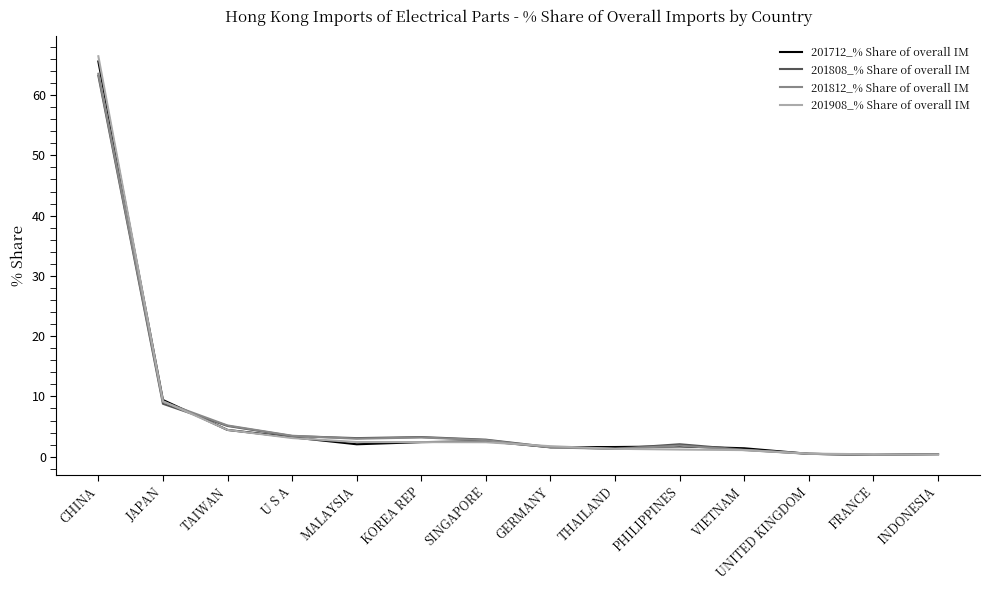

True or false: 201812_% Share of overall IM has more than 0 points higher than both neighbors.

True